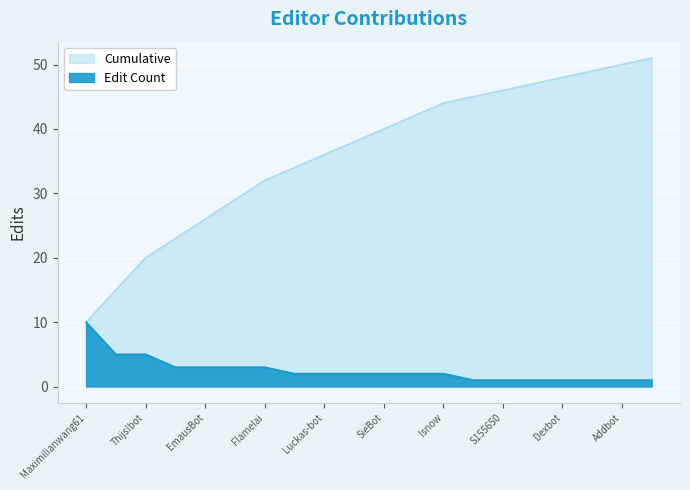

Is it true that the value at SieBot is 2?

True